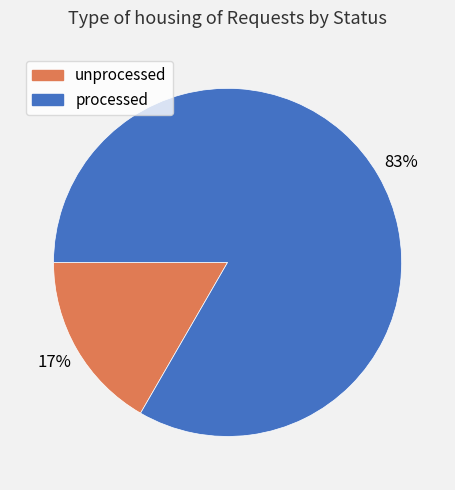

Rank the categories by value from lowest to highest.

unprocessed, processed